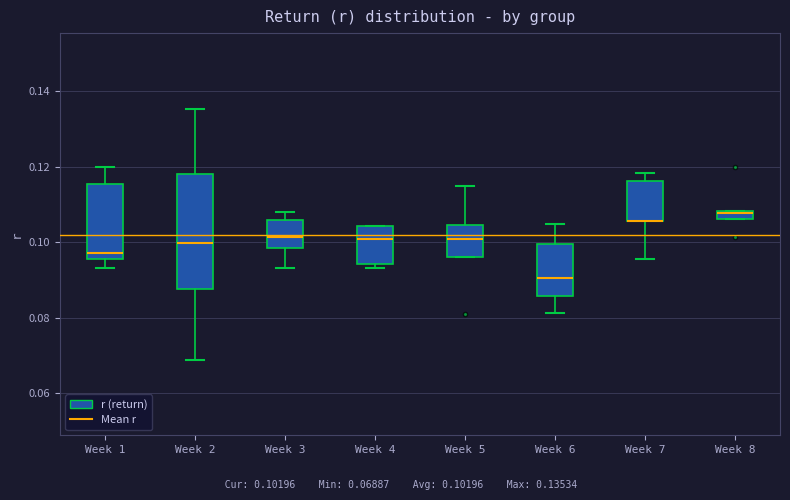

Where does the lower whisker of the box for Week 3 end on the y-axis? The values are not printed on the chart, so give them approximately, as read against the axis.

0.094